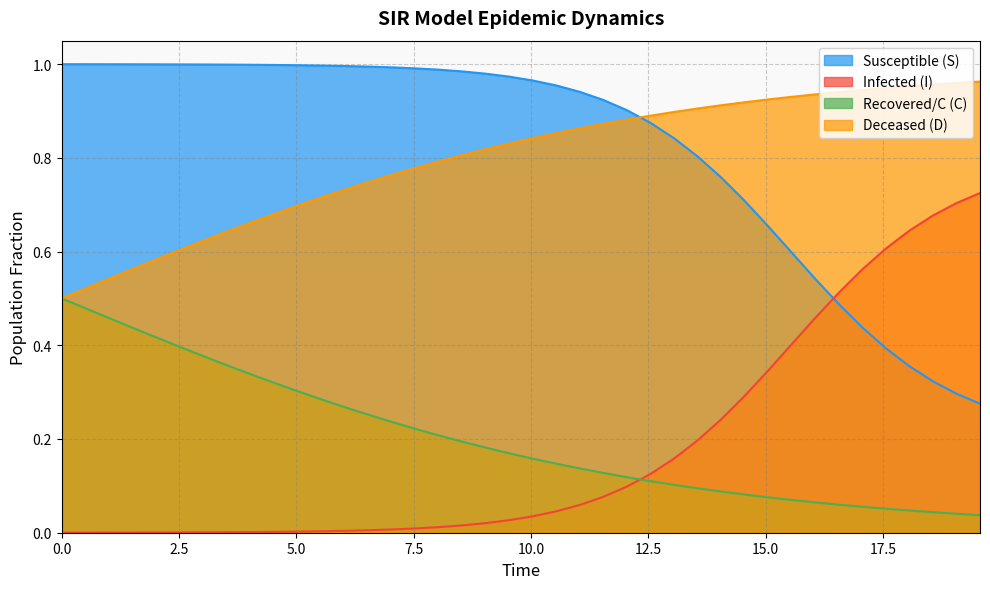

True or false: S has more than 0 interior local peaks.

False